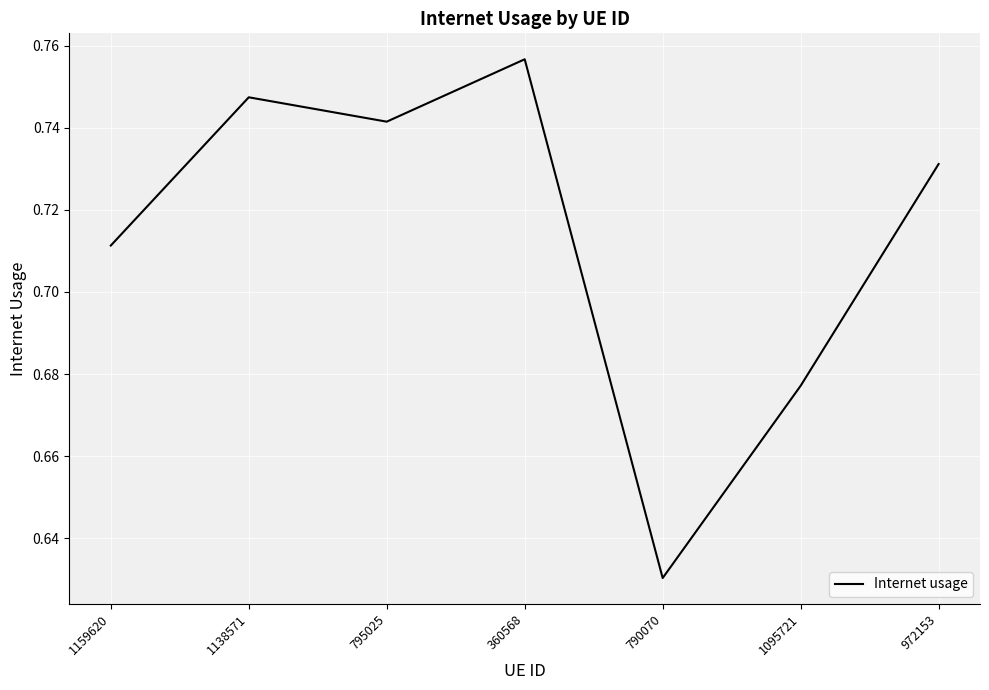

Rank the categories by value from highest to lowest.

360568, 1138571, 795025, 972153, 1159620, 1095721, 790070